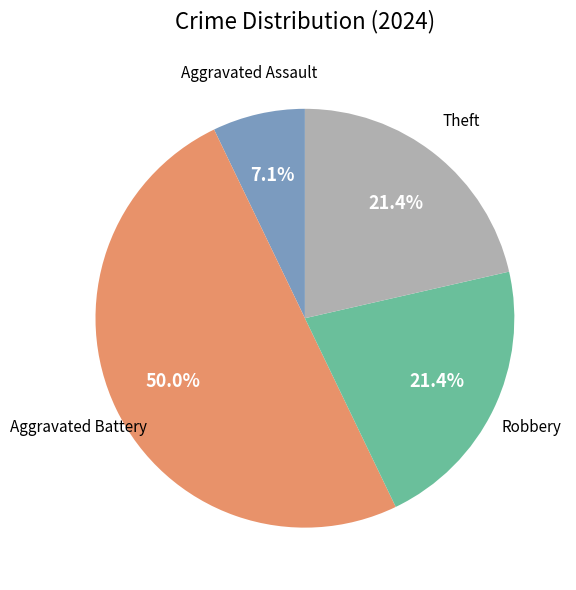

Count the number of slices in the pie.

4